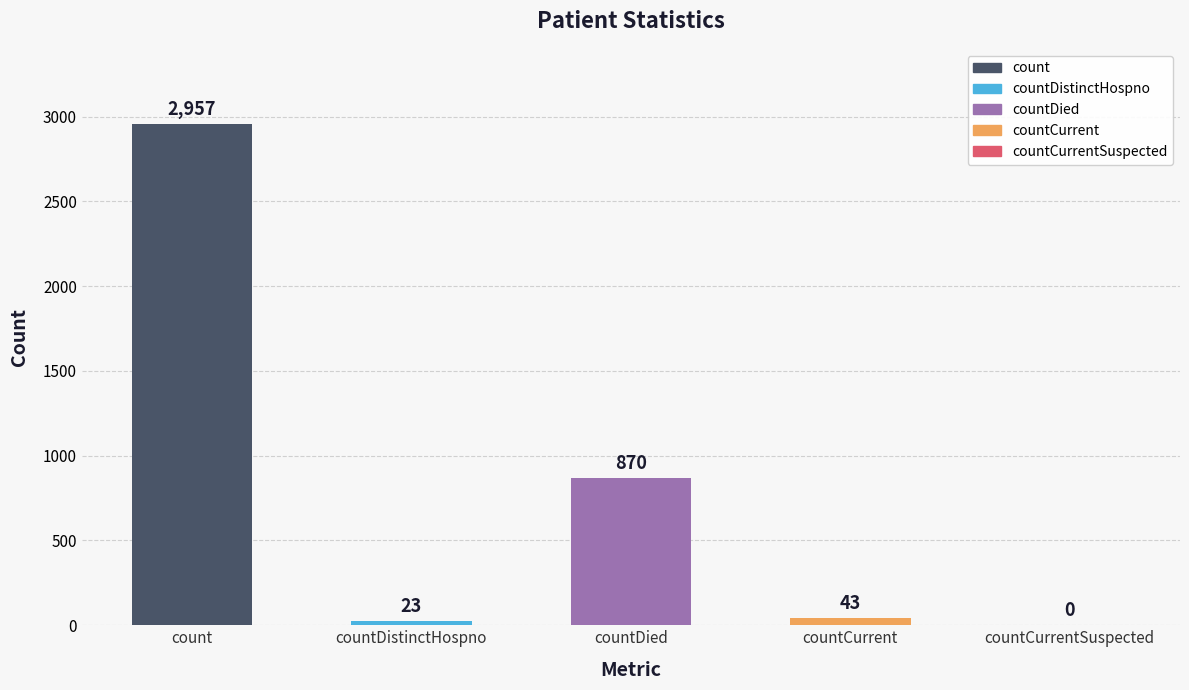

What is the greatest value displayed?

2957